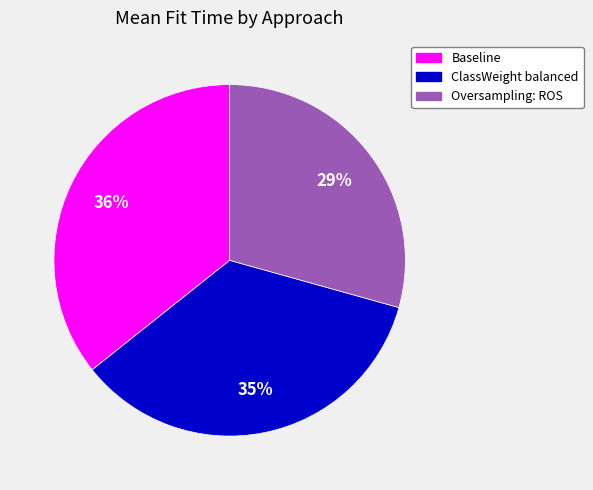

How many segments does this pie chart have?

3